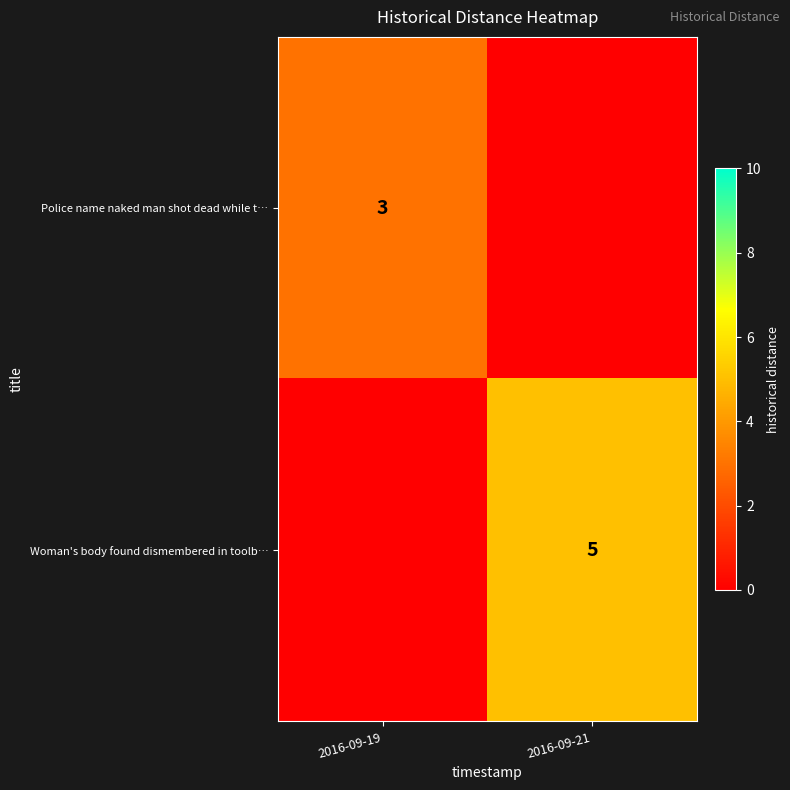

The Woman's body found dismembered in toolb… series shows 7 at 2016-09-21. True or false?

False